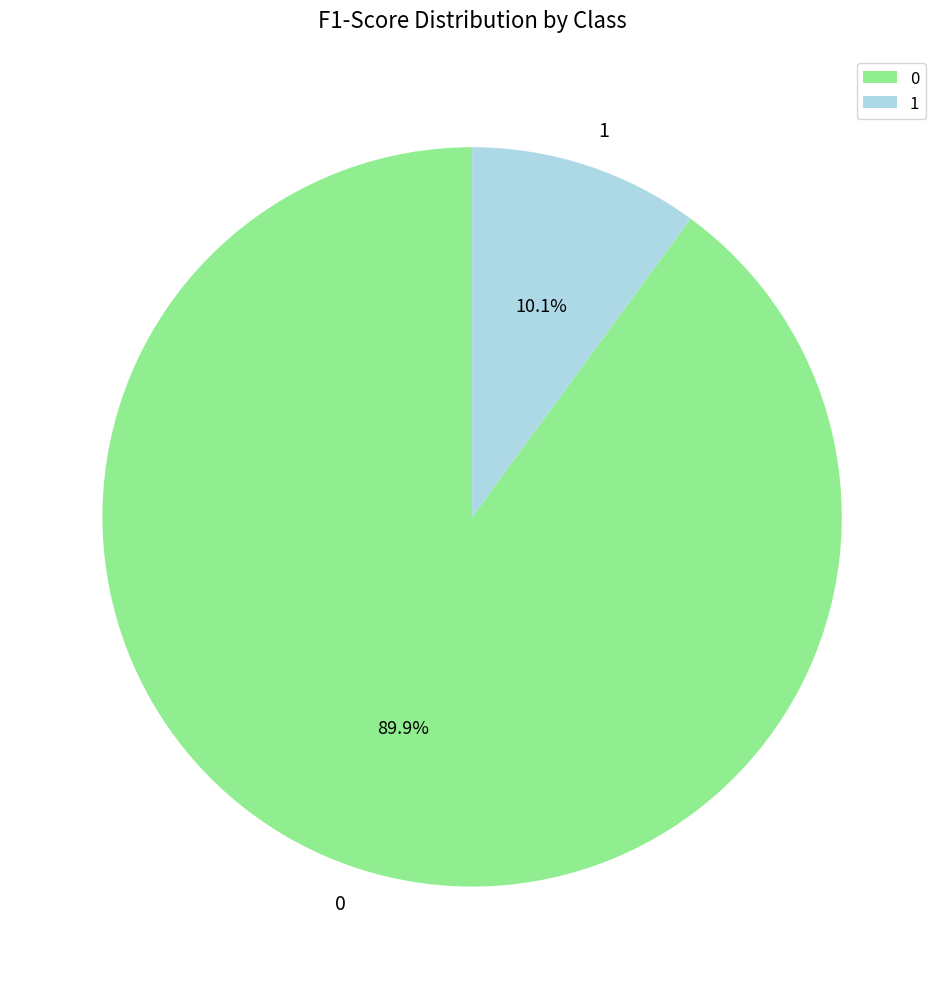

Count the number of slices in the pie.

2